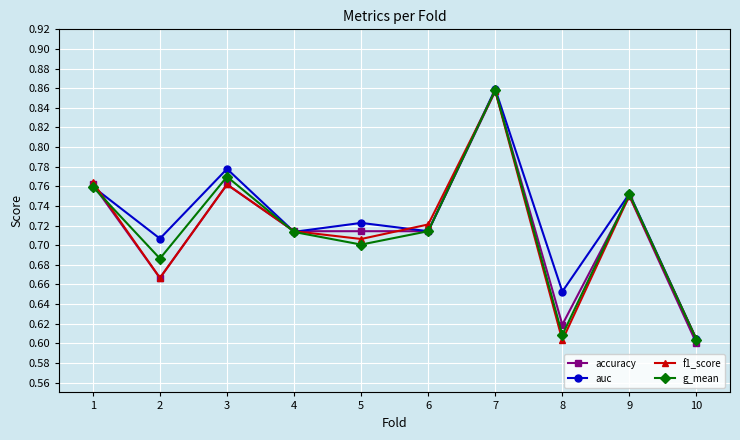

True or false: accuracy has more than 0 interior local peaks.

True